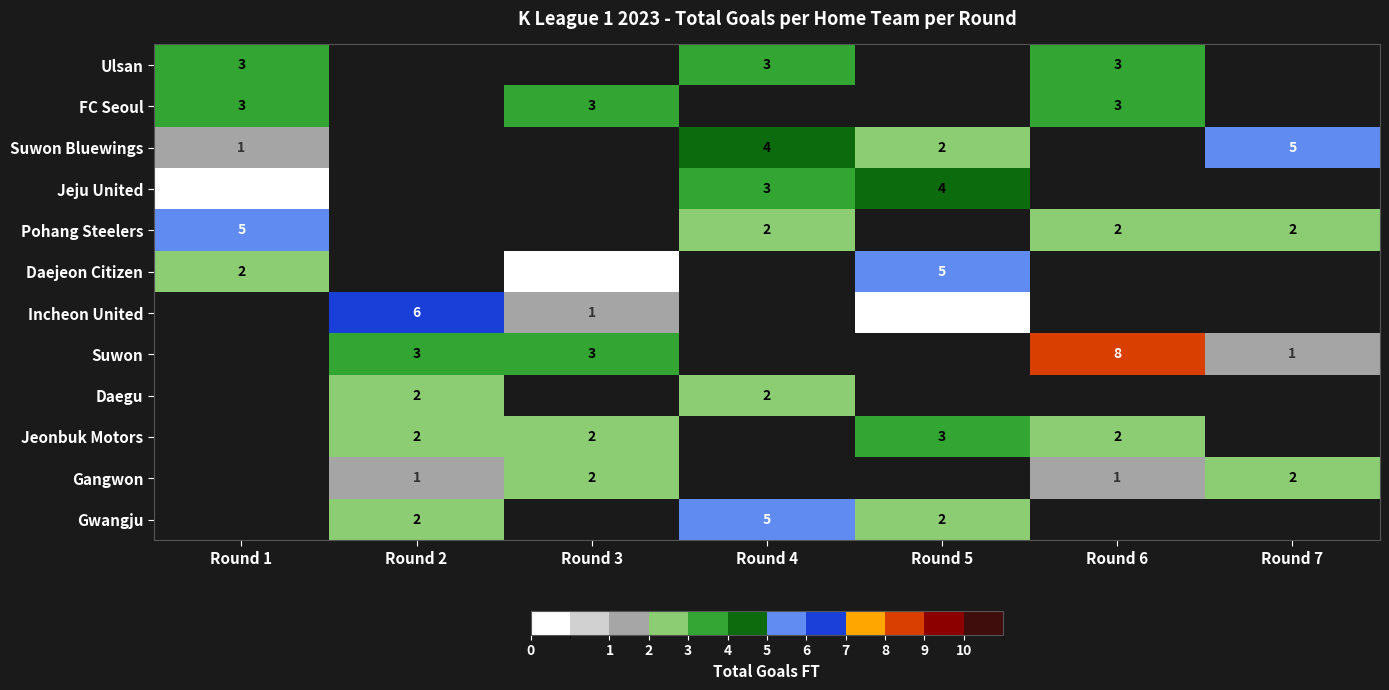

Count the number of data series in this chart.

12